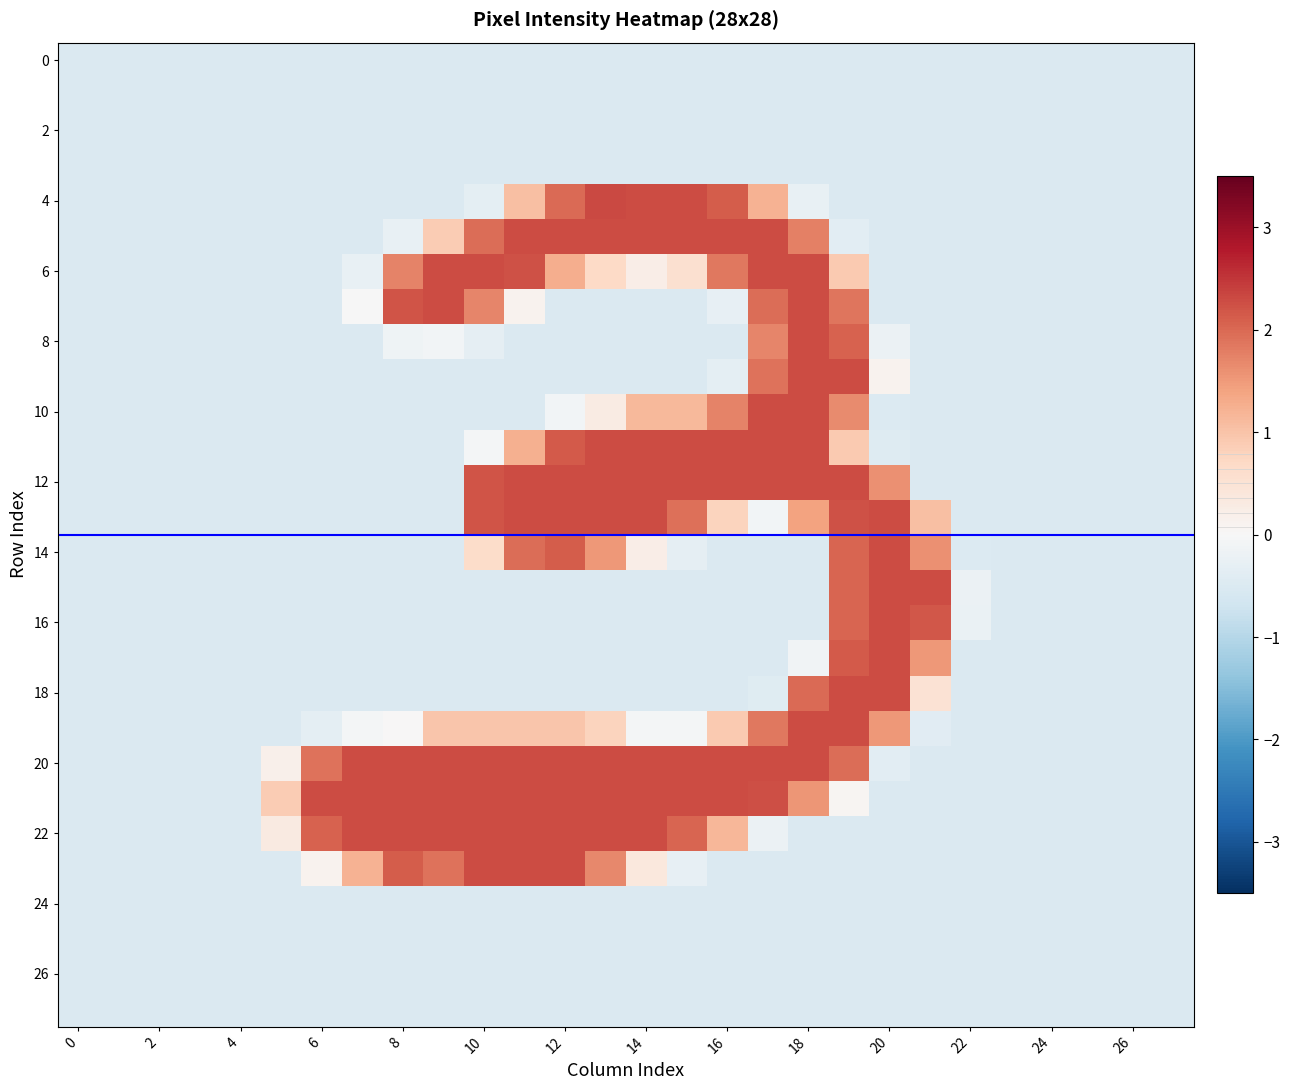

Which series has the largest total across all categories?

row_20